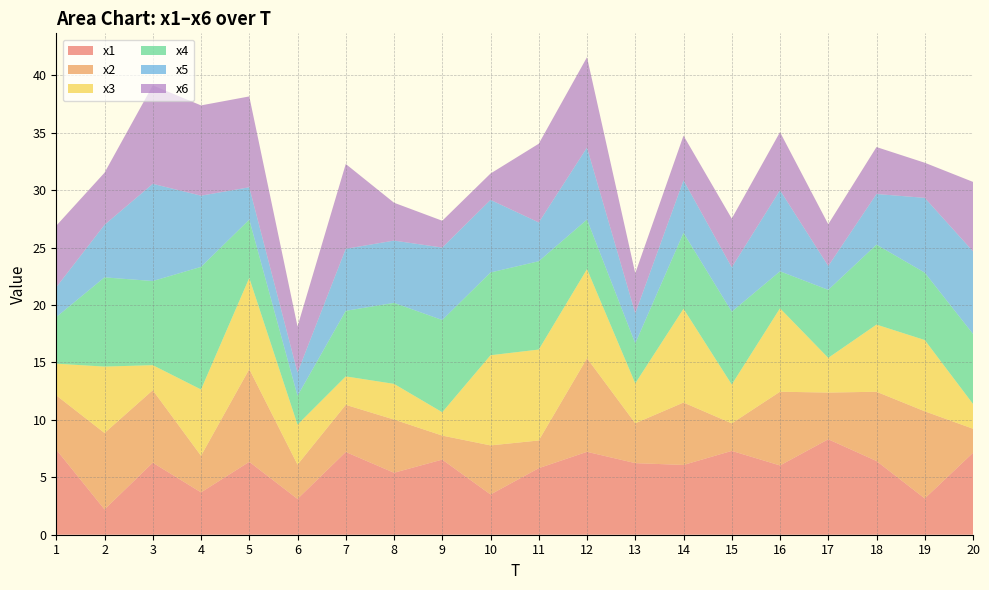

Reading right to left, extract all data points from this chart.

x1: 7.1	3.2	6.4	8.3	6.0	7.3	6.1	6.2	7.2	5.8	3.5	6.5	5.4	7.2	3.1	6.3	3.7	6.3	2.2	7.4
x2: 2.1	7.6	6.0	4.1	6.4	2.4	5.4	3.5	8.1	2.4	4.3	2.1	4.6	4.1	3.0	8.1	3.2	6.3	6.7	4.7
x3: 2.2	6.2	5.8	3.0	7.3	3.4	8.2	3.5	7.8	7.9	7.8	2.0	3.1	2.5	3.5	7.9	5.8	2.2	5.8	2.8
x4: 6.1	5.9	7.0	5.9	3.2	6.3	6.6	3.5	4.3	7.7	7.2	8.0	7.0	5.7	2.5	5.1	10.7	7.3	7.8	4.1
x5: 7.2	6.5	4.4	2.1	7.1	3.9	4.6	2.6	6.3	3.4	6.3	6.3	5.4	5.4	2.0	2.8	6.2	8.5	4.6	2.6
x6: 6.0	3.1	4.1	3.6	5.1	4.2	3.9	3.5	7.9	6.9	2.3	2.3	3.3	7.4	4.0	7.9	7.9	8.6	4.5	5.4